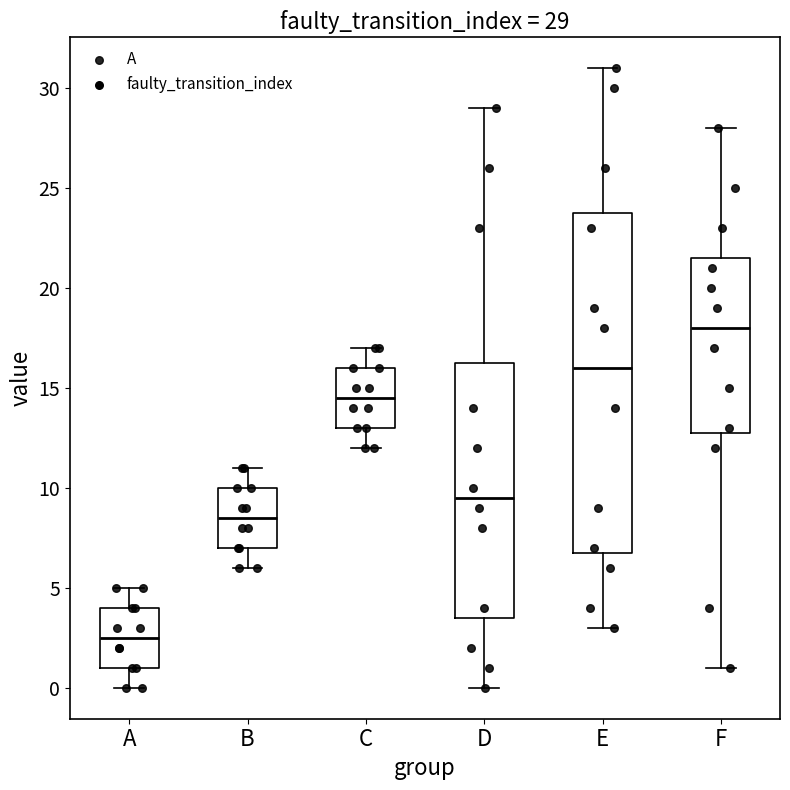

Which box has the lowest median line?

A